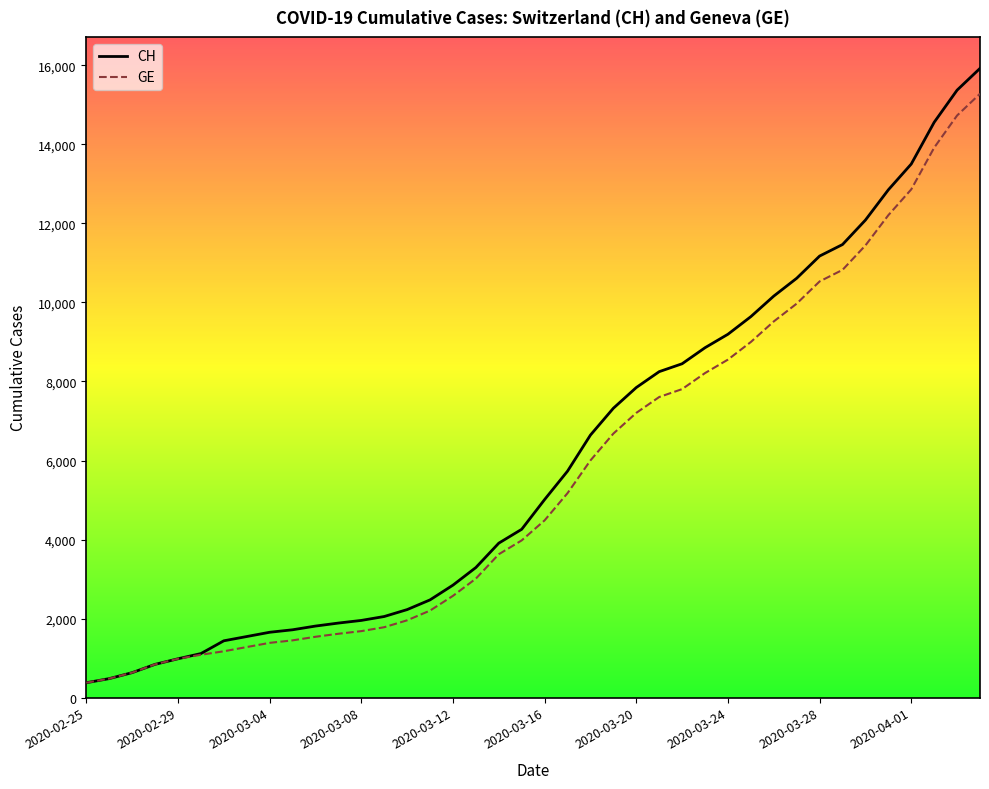

Count the number of data series in this chart.

2